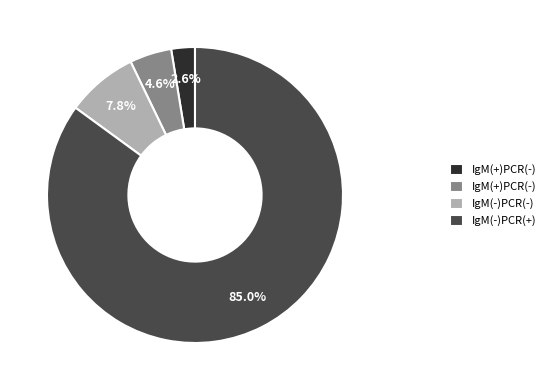

To the nearest percent, what is the average slice percentage?

25%